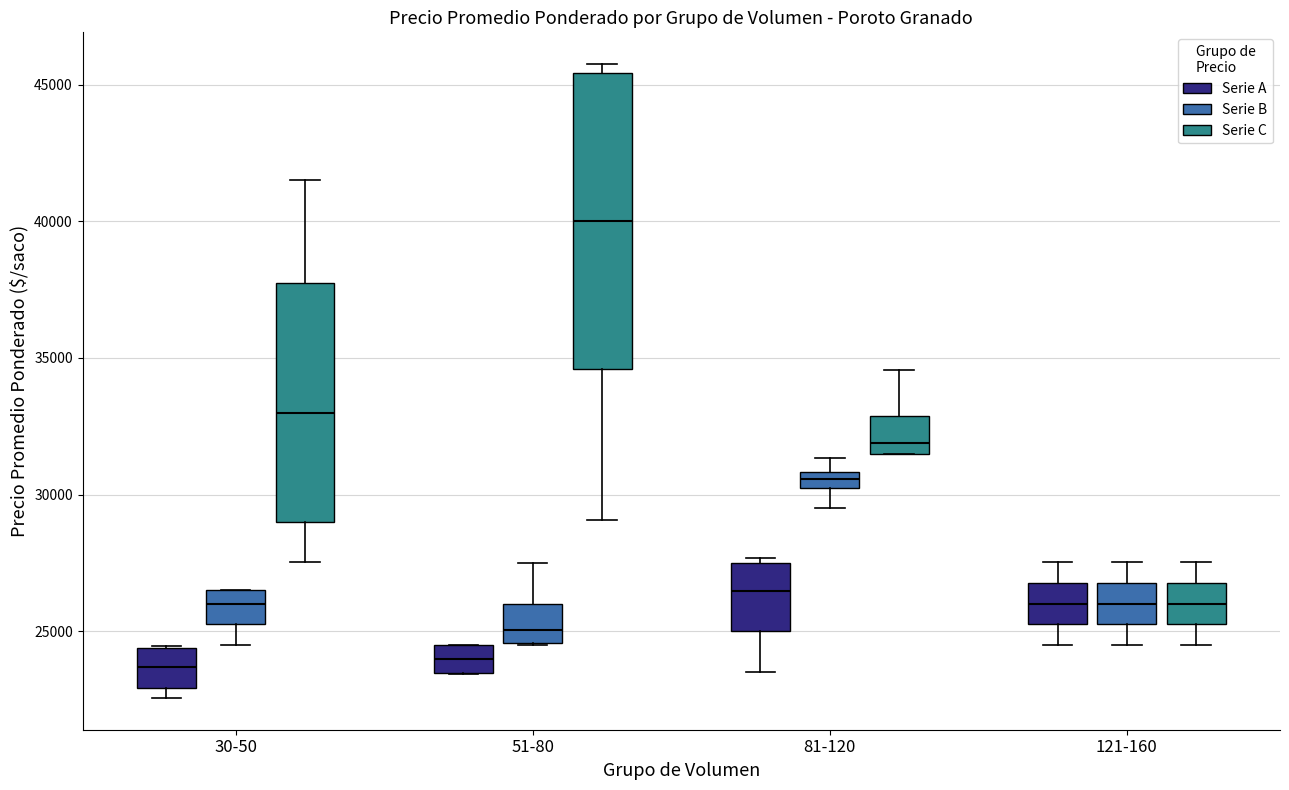

Comparing the boxes themselves (not the whiskers), which one is the tallest?

51-80 (Serie C)